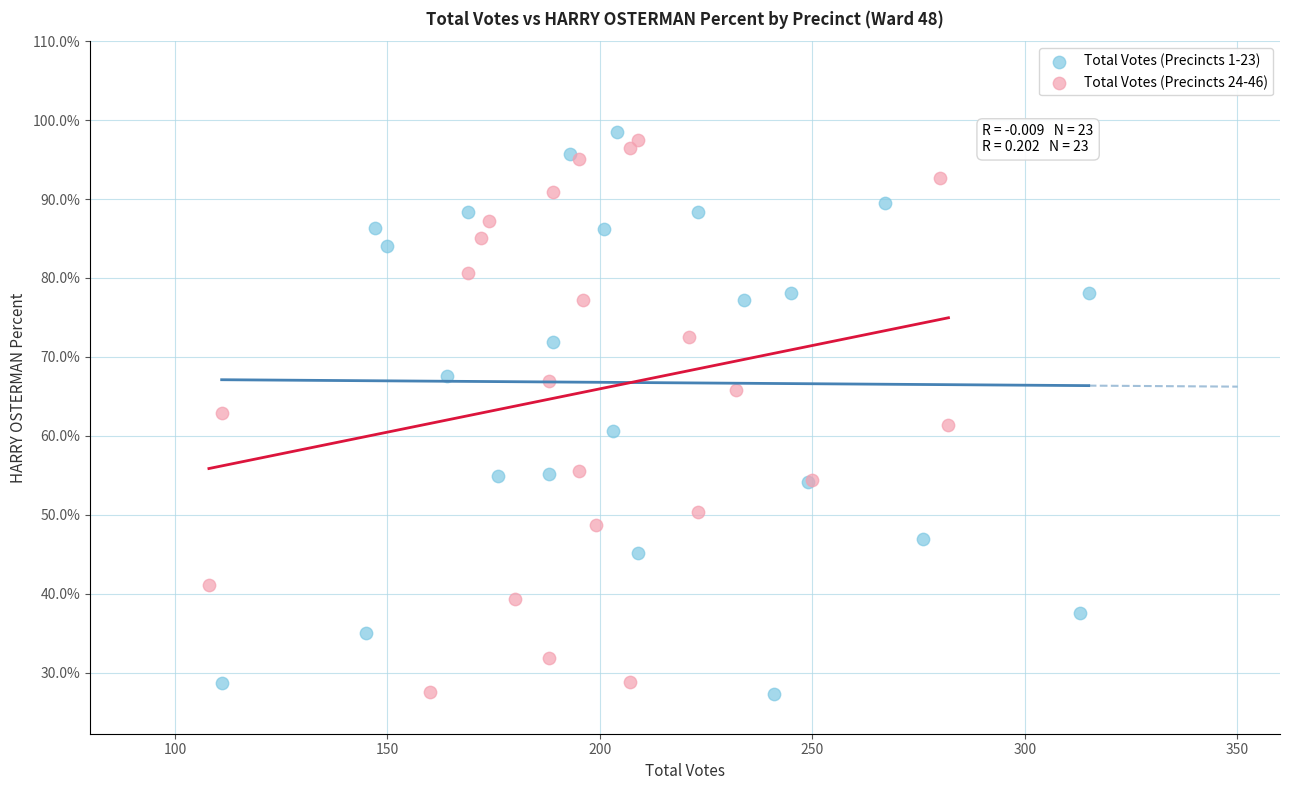

What are all the series names shown in the legend?

Total Votes (Precincts 1-23), Total Votes (Precincts 24-46)